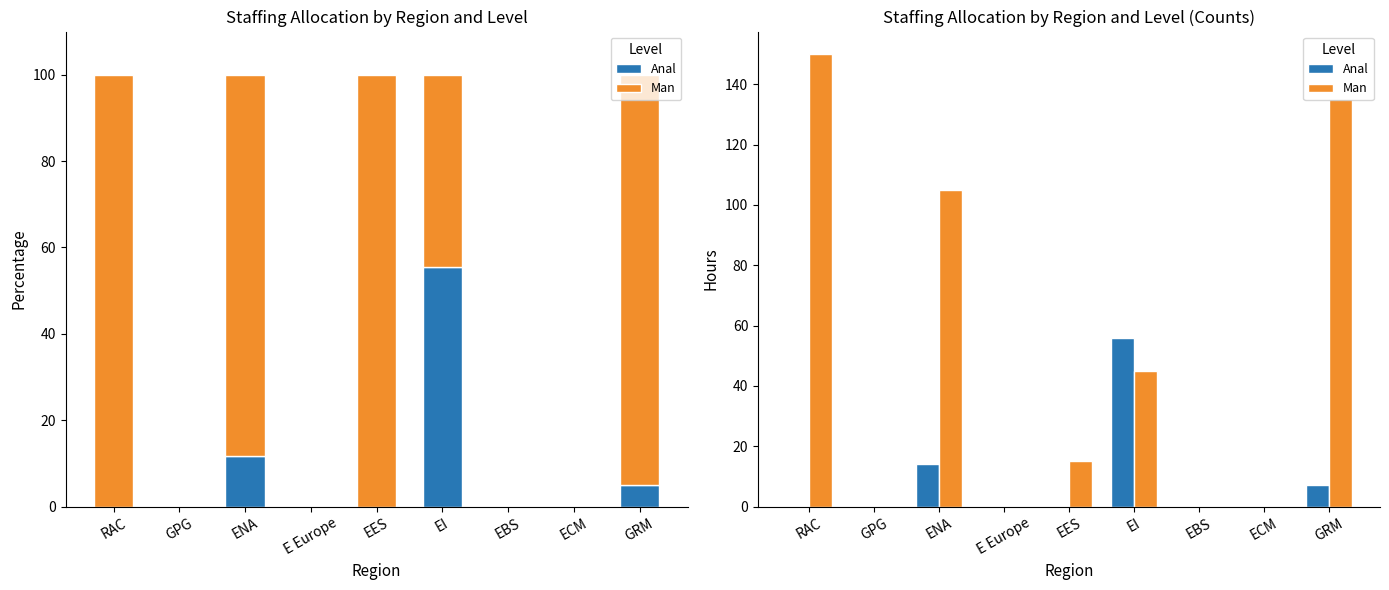

Reading right to left, list all the values displayed in this chart.

Anal: GRM=7	ECM=0	EBS=0	EI=56	EES=0	E Europe=0	ENA=14	GPG=0	RAC=0
Man: GRM=135	ECM=0	EBS=0	EI=45	EES=15	E Europe=0	ENA=105	GPG=0	RAC=150